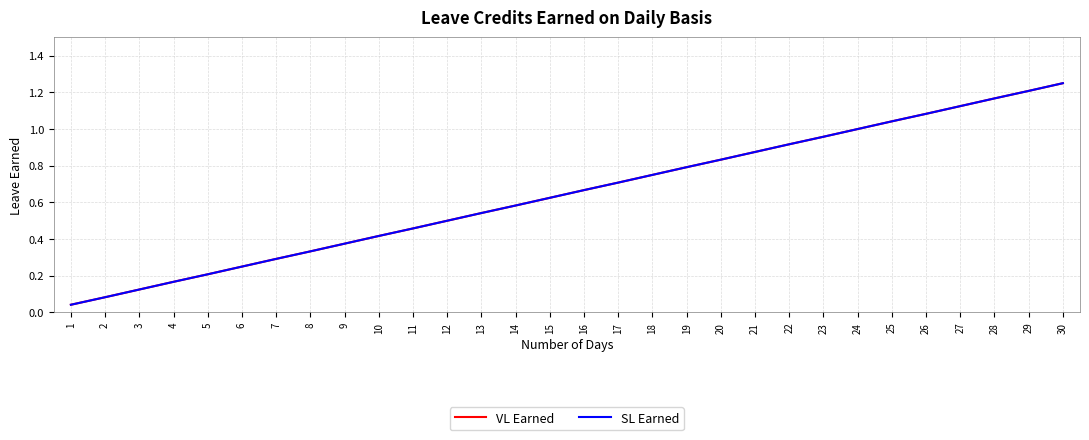

Reading left to right, extract all data points from this chart.

VL Earned: 0.0	0.1	0.1	0.2	0.2	0.2	0.3	0.3	0.4	0.4	0.5	0.5	0.5	0.6	0.6	0.7	0.7	0.8	0.8	0.8	0.9	0.9	1.0	1.0	1.0	1.1	1.1	1.2	1.2	1.2
SL Earned: 0.0	0.1	0.1	0.2	0.2	0.2	0.3	0.3	0.4	0.4	0.5	0.5	0.5	0.6	0.6	0.7	0.7	0.8	0.8	0.8	0.9	0.9	1.0	1.0	1.0	1.1	1.1	1.2	1.2	1.2